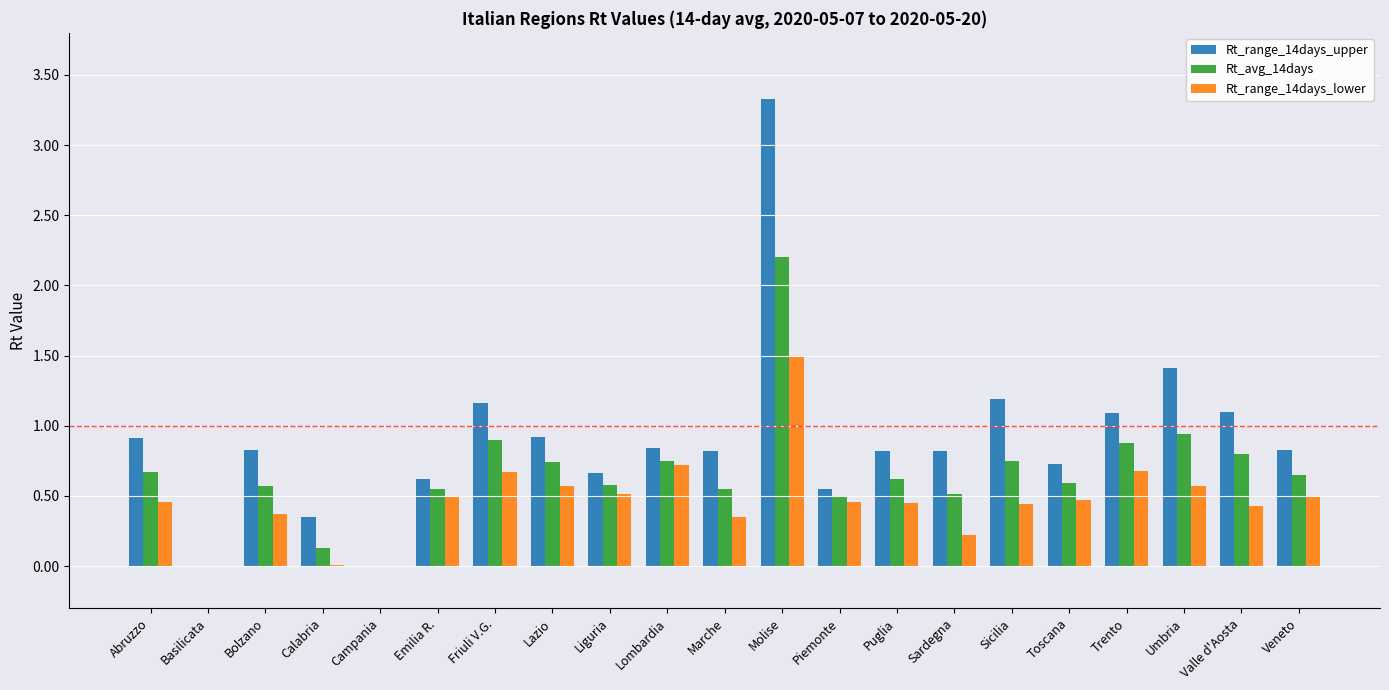

Is it true that Rt_range_14days_upper equals 0.6 at Emilia R.?

True